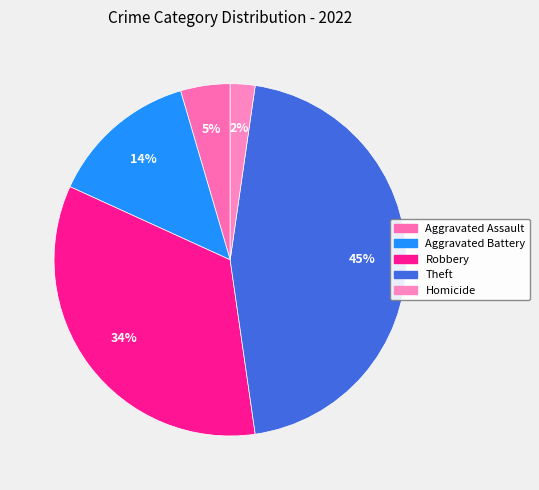

To the nearest percent, what is the difference between the largest and smallest slice percentages?

43%